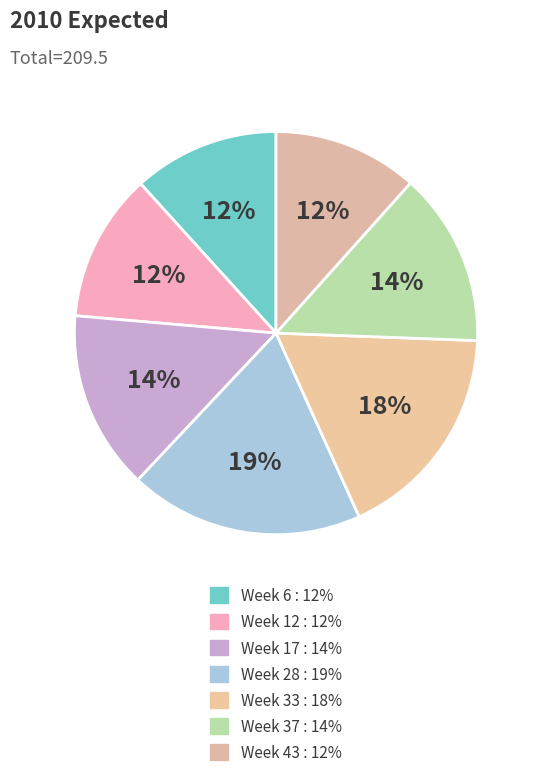

To the nearest percent, what is the average slice percentage?

14%